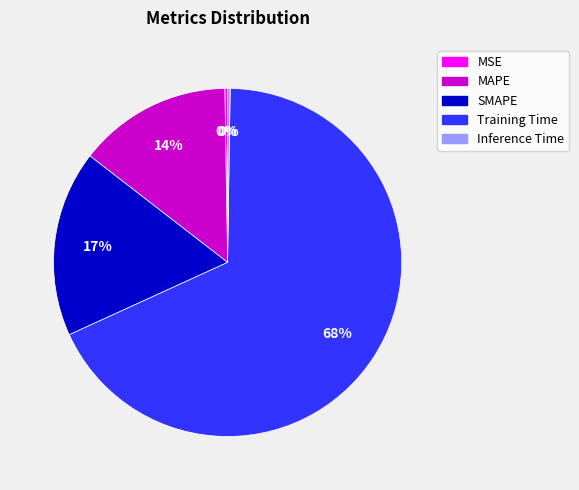

Is Training Time the majority of the pie?

Yes